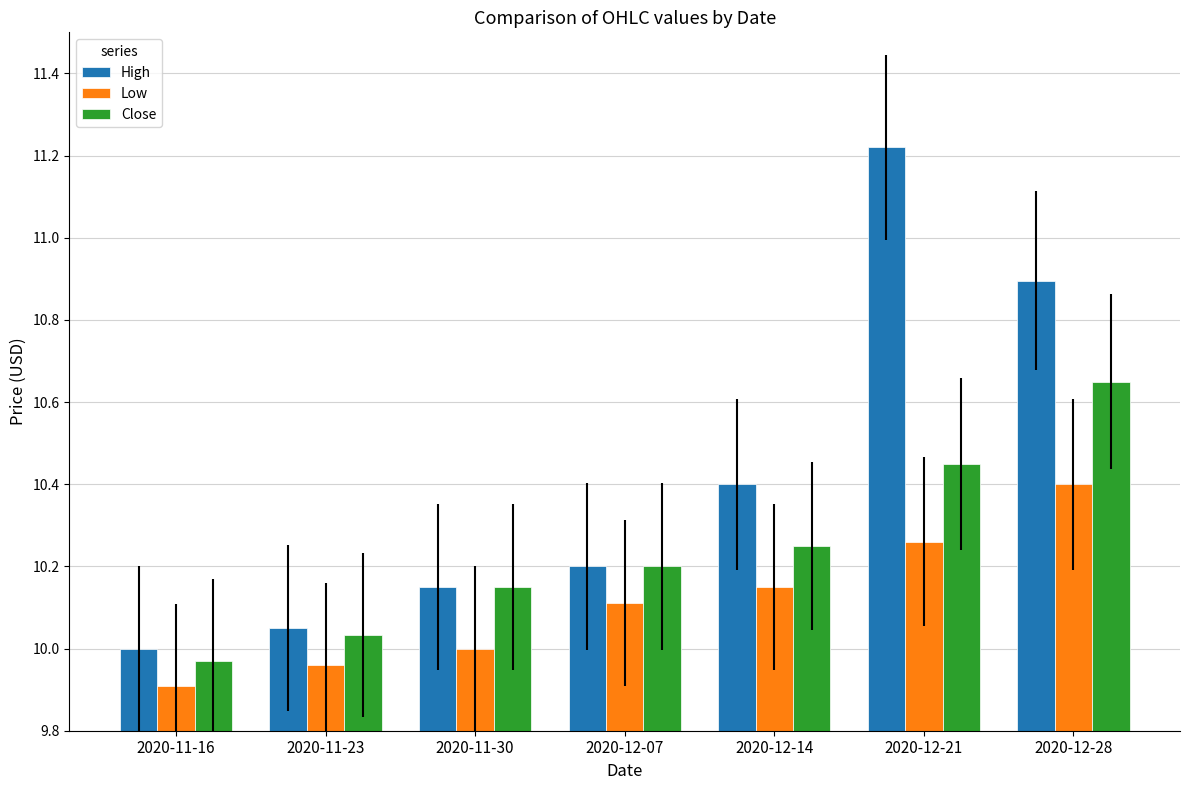

At 2020-12-21, list the series in order from smallest to largest.

Low, Close, High